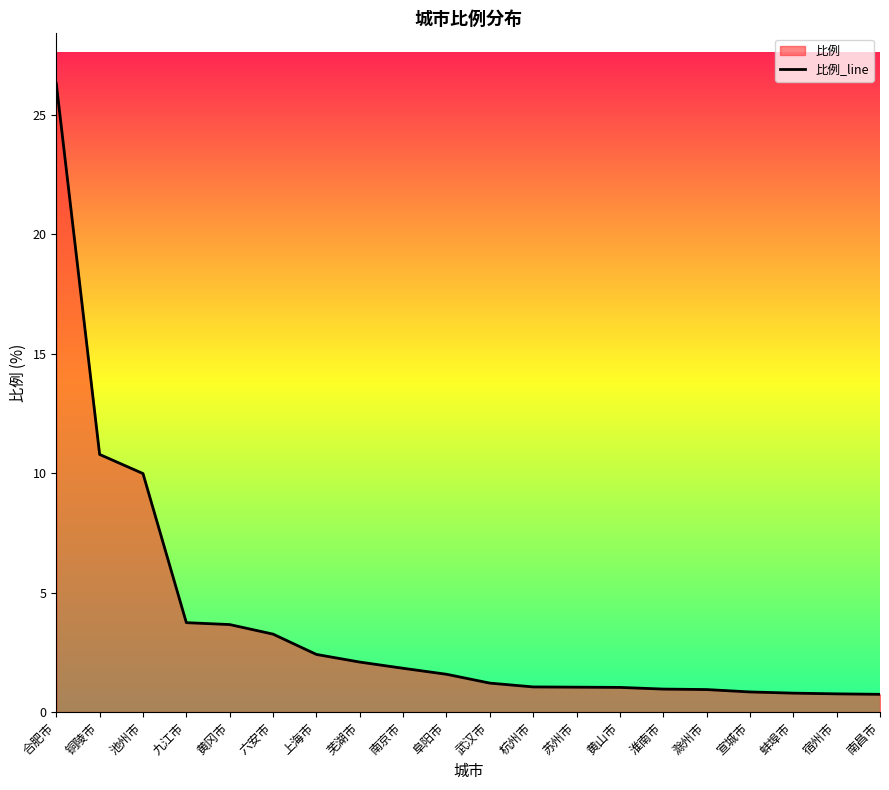

Reading left to right, what are all the values shown in this chart?

26.3	10.8	10.0	3.7	3.7	3.3	2.4	2.1	1.8	1.6	1.2	1.1	1.0	1.0	1.0	0.9	0.8	0.8	0.8	0.7